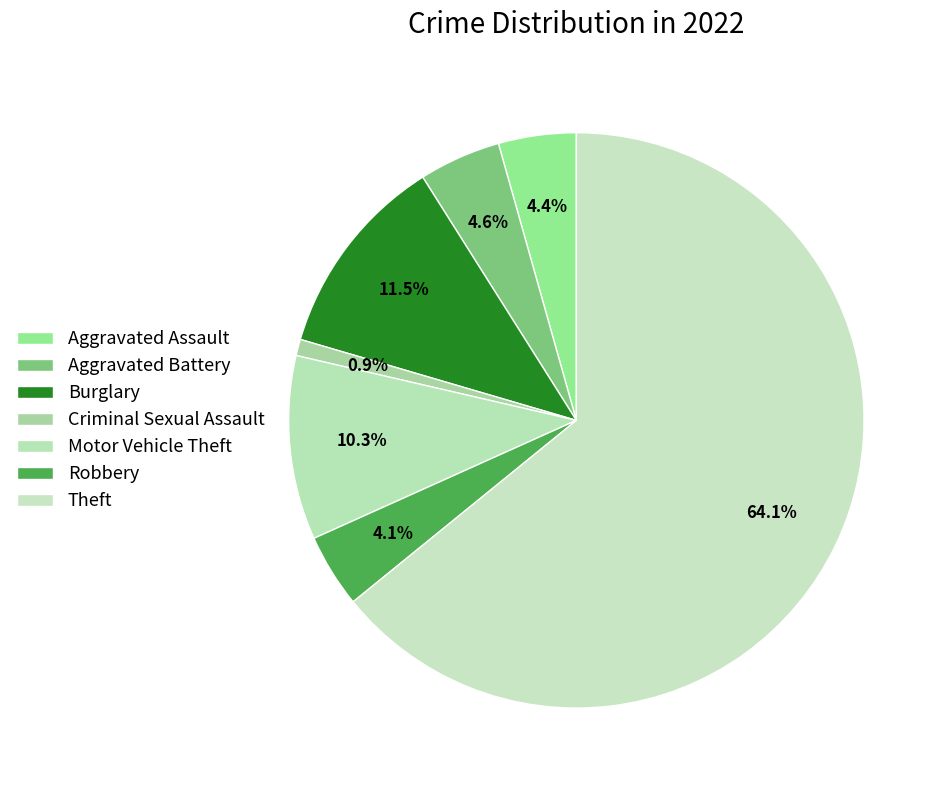

Count the number of slices in the pie.

7